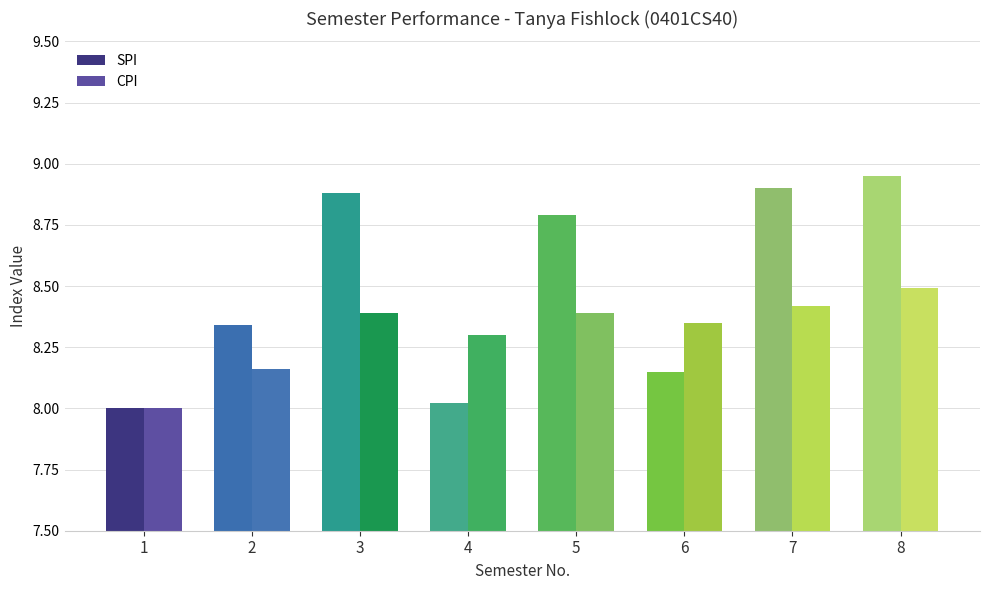

The value of SPI at 8 is 8.9. True or false?

True